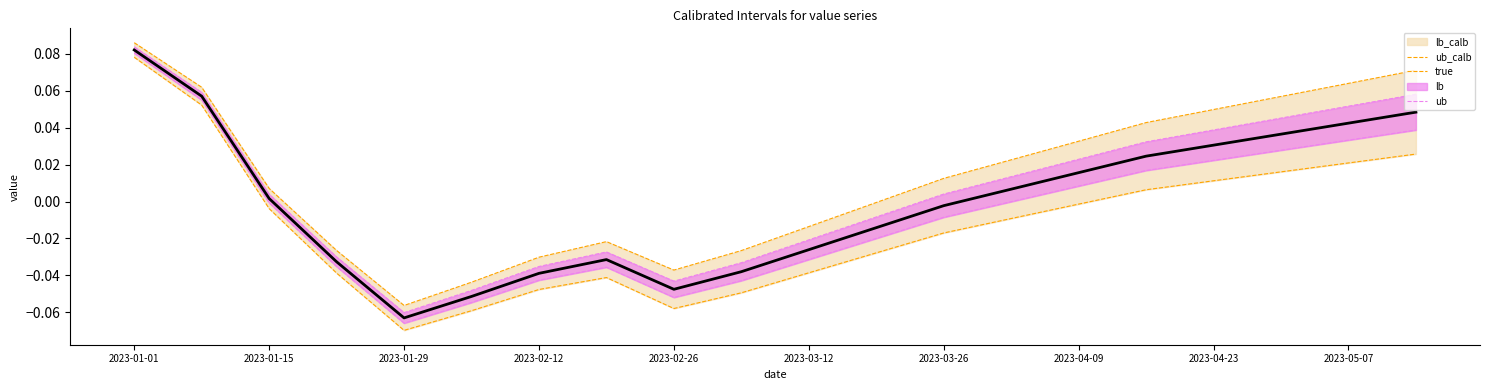

List the series in order of their peak value, lowest first.

lb_calb, lb, true, ub, ub_calb